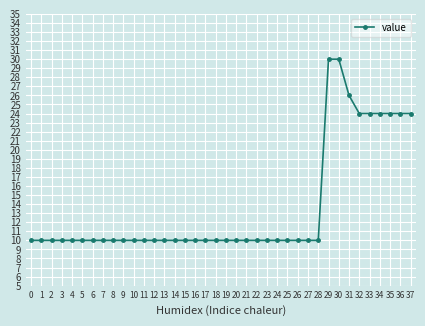

What is the greatest value displayed?

30